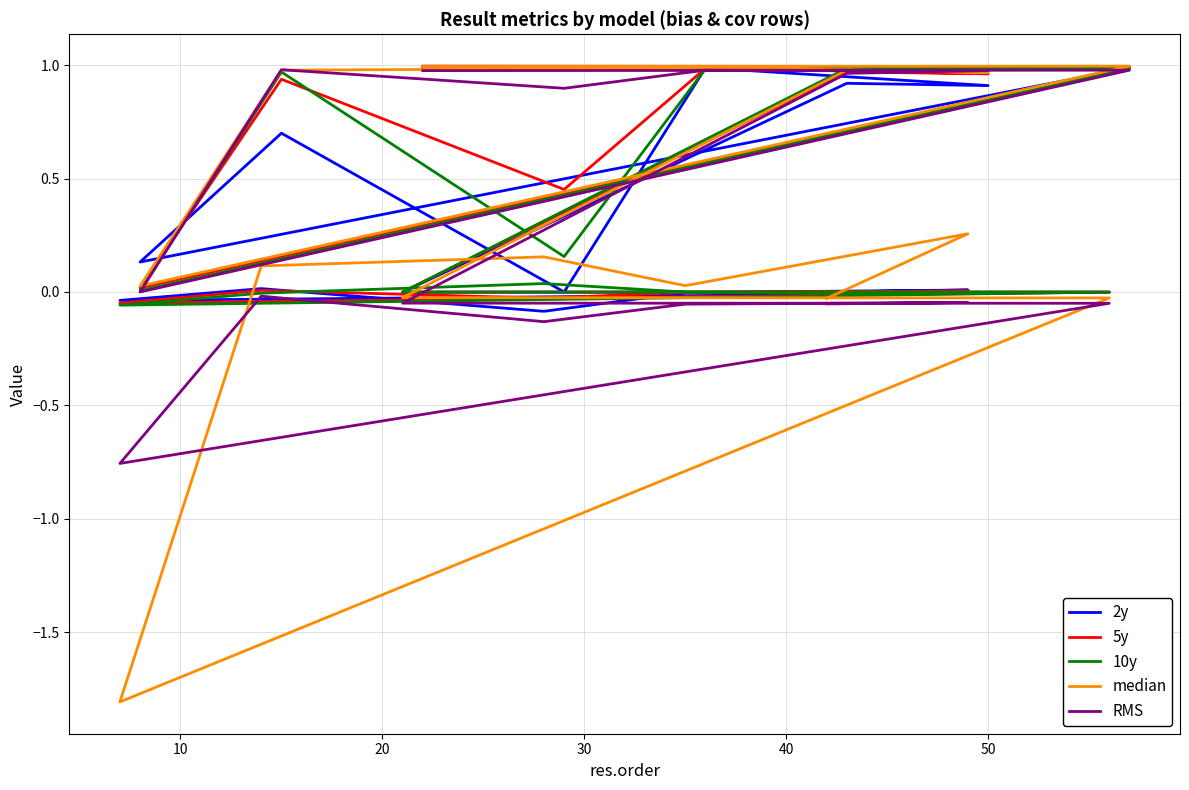

How many interior local peaks does the RMS series have?

5